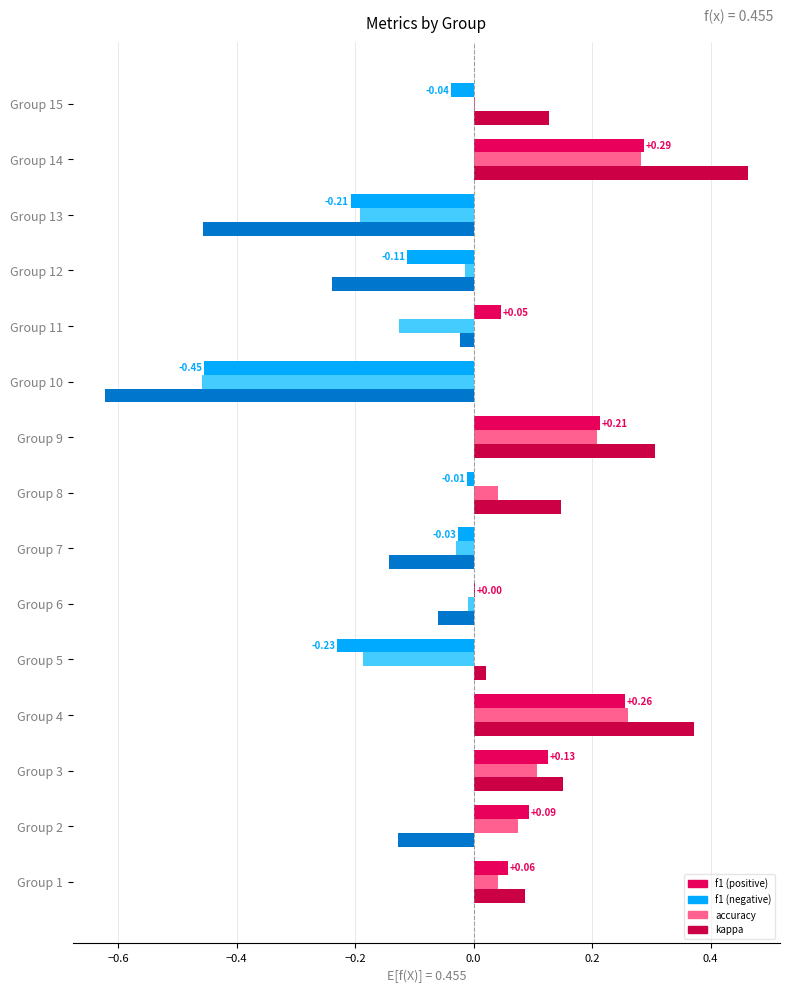

How many series are shown in this chart?

3